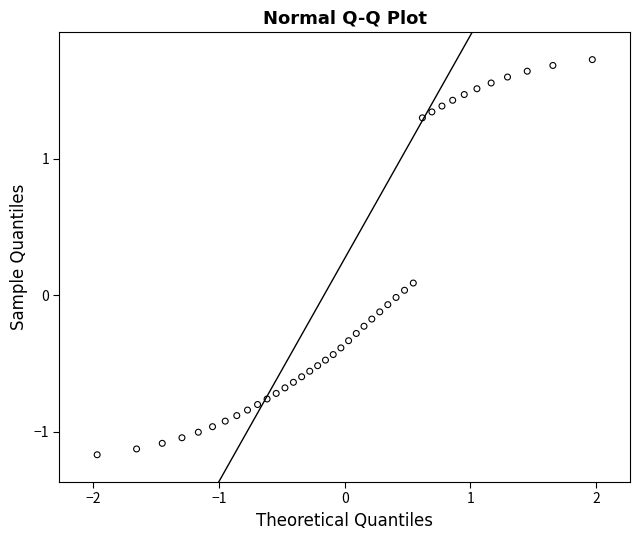

What is the range of X values (max minus min)?

3.9